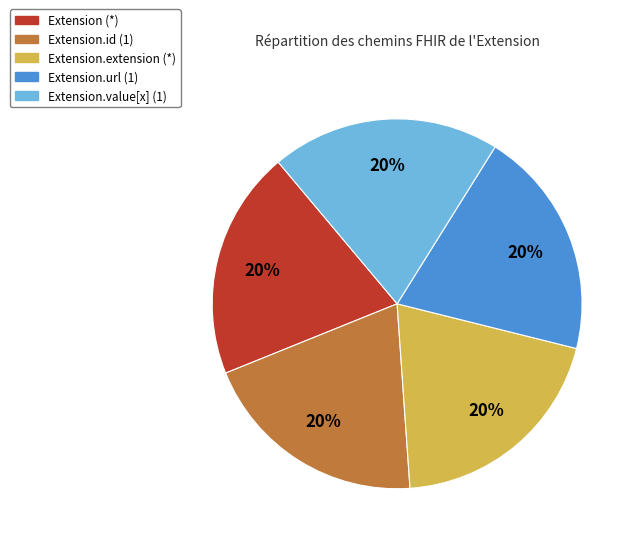

Is there a majority slice in this chart?

No